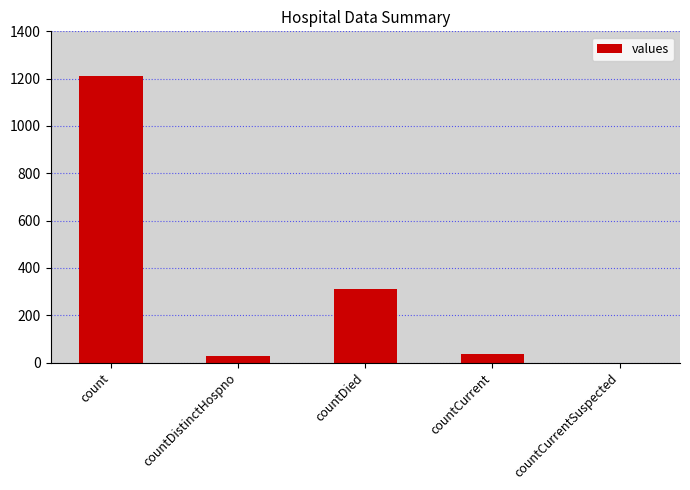

How many distinct data groups are displayed?

1